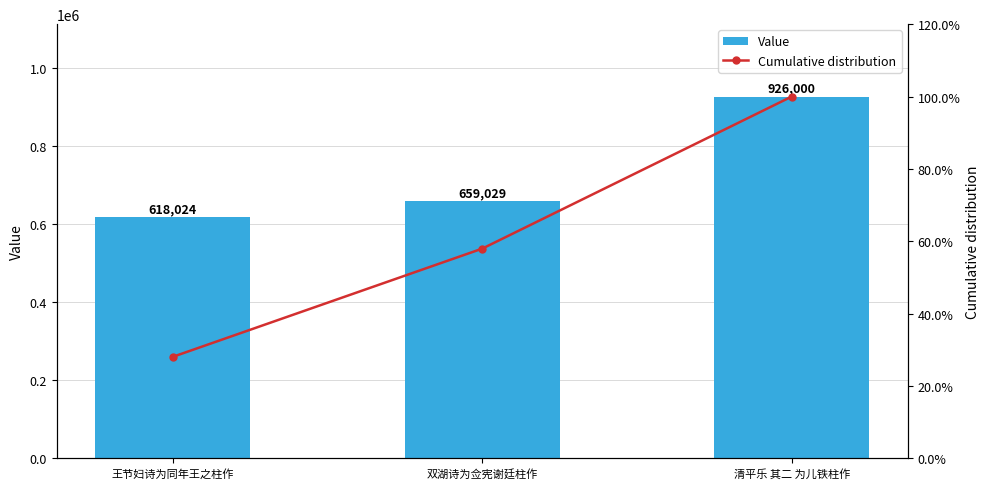

Reading left to right, extract all data points from this chart.

Value: 王节妇诗为同年王之柱作=618024.0	双湖诗为佥宪谢廷柱作=659029.0	清平乐 其二 为儿铁柱作=926000.0
Cumulative distribution: 王节妇诗为同年王之柱作=28.1	双湖诗为佥宪谢廷柱作=58.0	清平乐 其二 为儿铁柱作=100.0